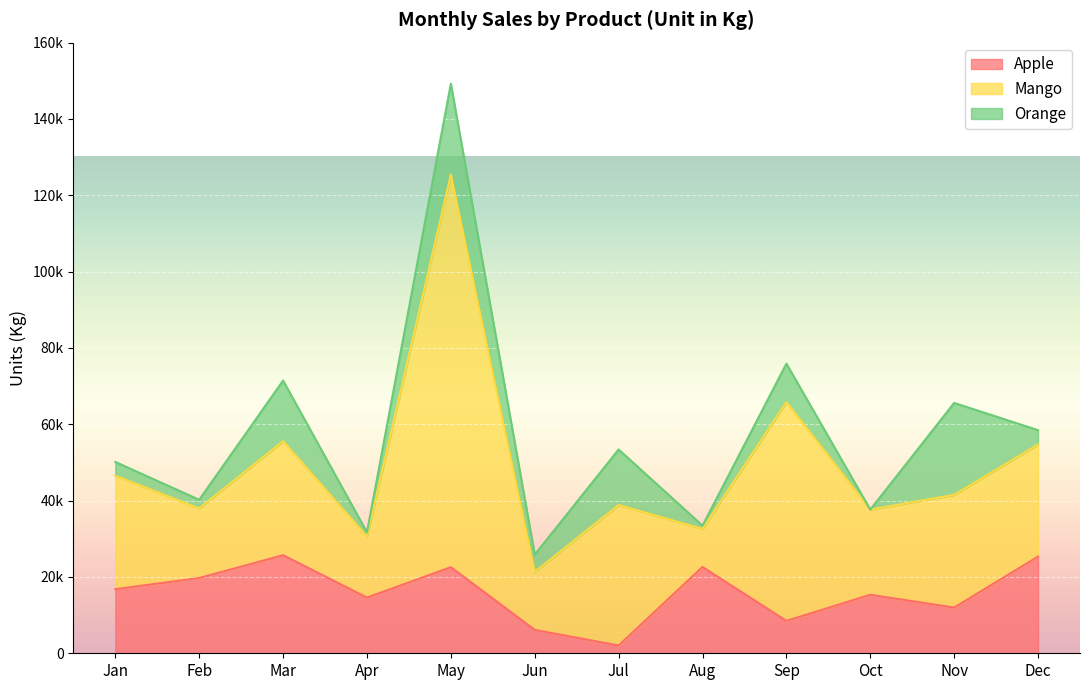

True or false: Mango has a value of 29530 at Nov.

True